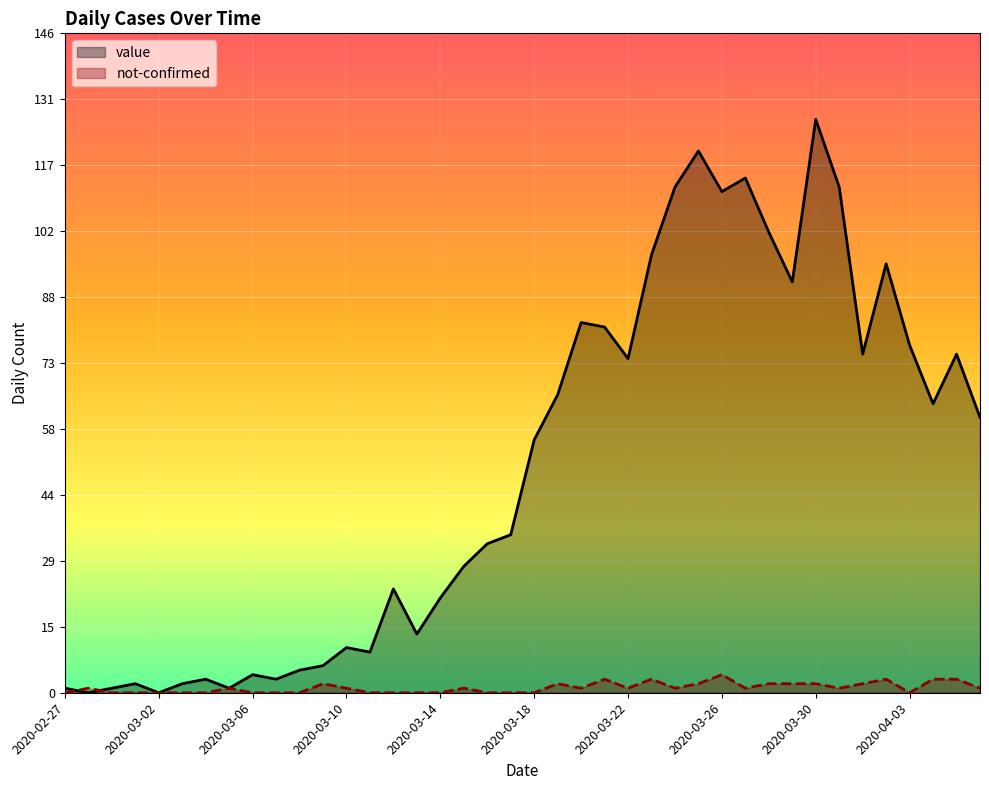

How many categories are shown in the chart?

40